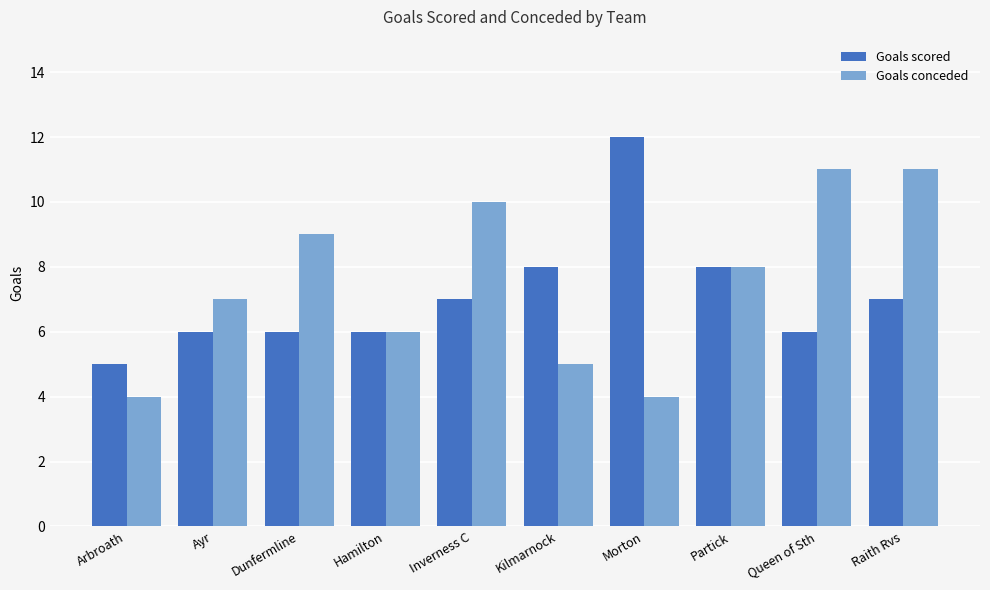

Which series has the largest total across all categories?

Goals conceded